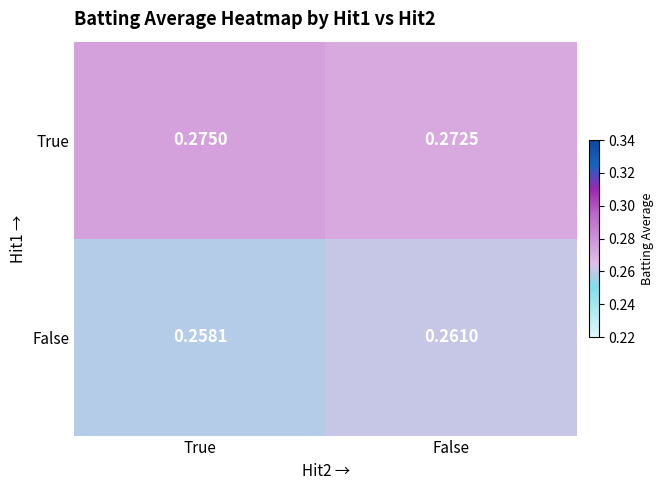

Which category has the lowest value across all series?

True